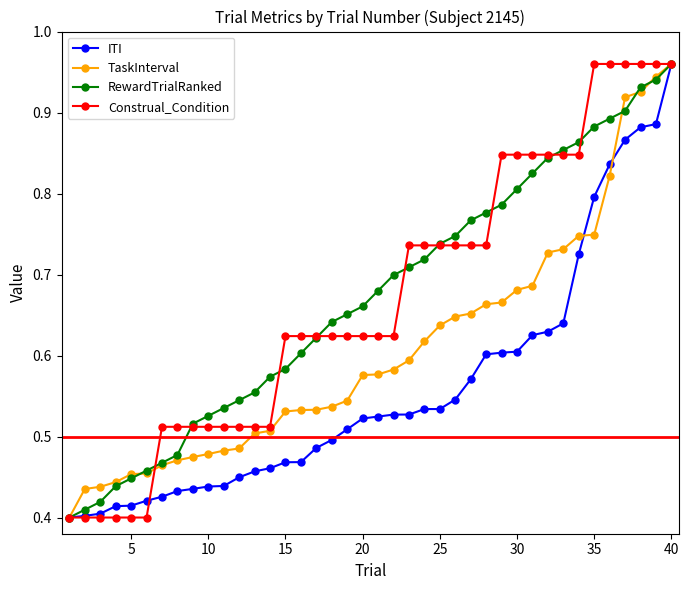

Does the chart have visible grid lines?

No